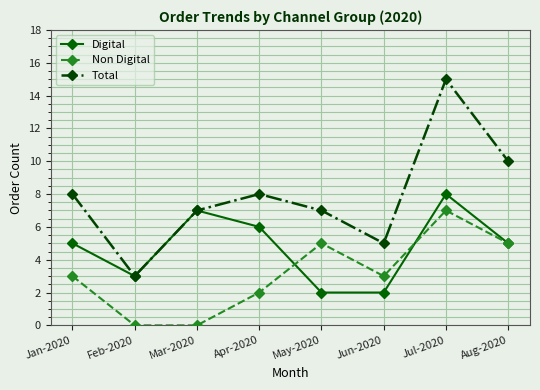

Which series has the widest spread of values?

Total